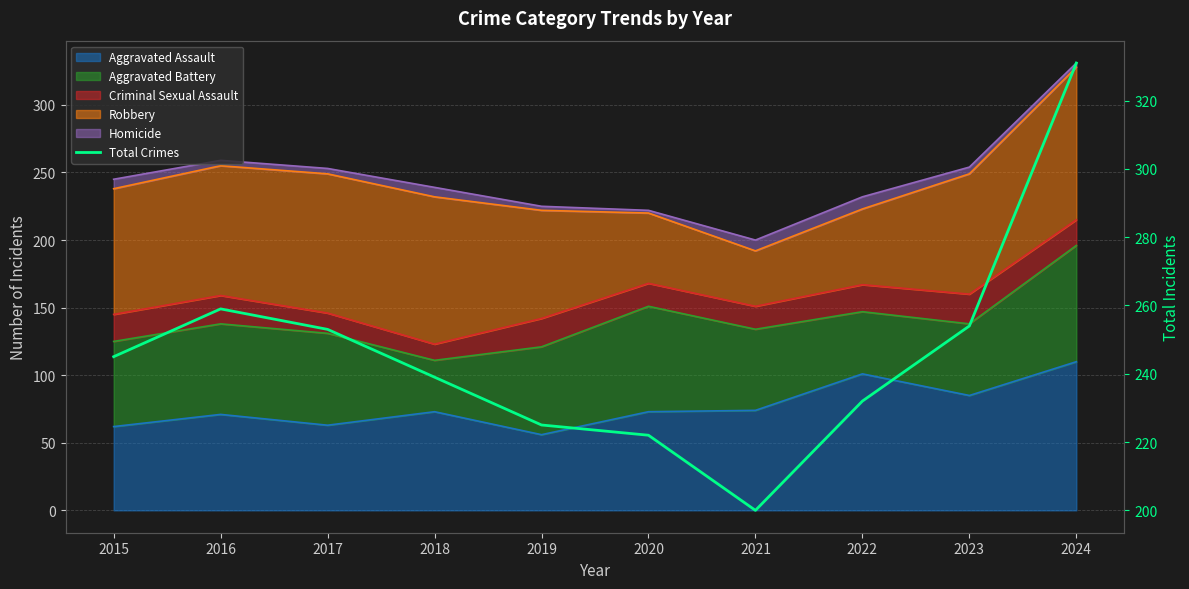

Reading left to right, list all the values displayed in this chart.

2015=245	2016=259	2017=253	2018=239	2019=225	2020=222	2021=200	2022=232	2023=254	2024=331